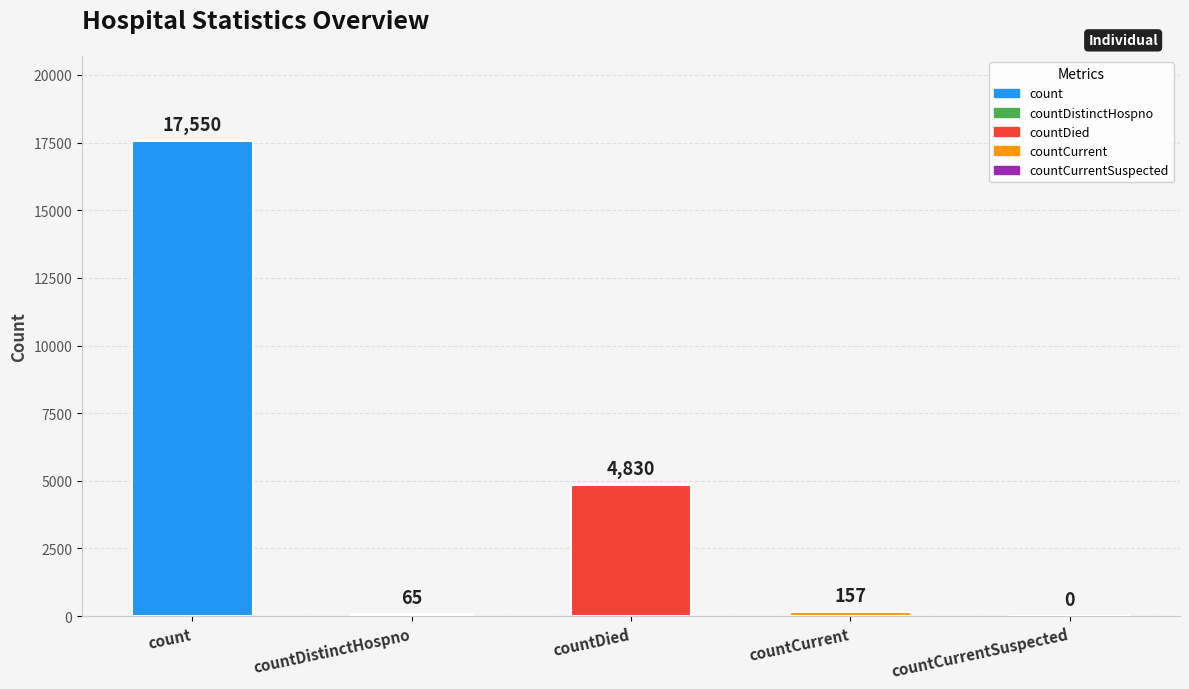

How many positive values are there?

4